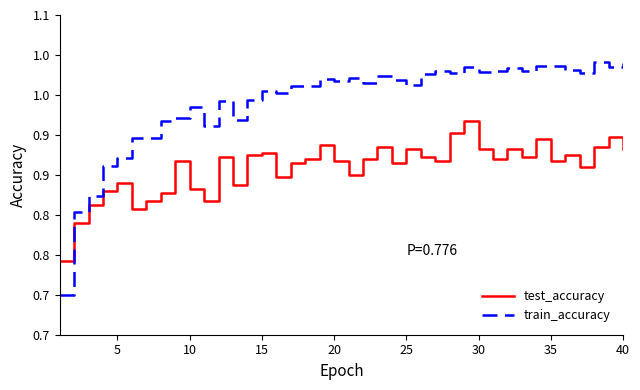

Does the chart have visible grid lines?

No